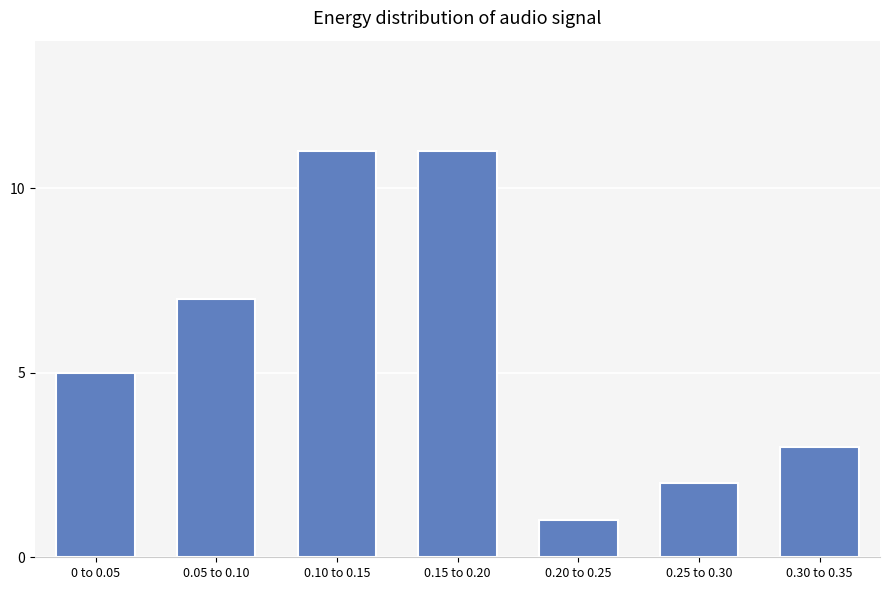

Reading left to right, what are all the values shown in this chart?

5	7	11	11	1	2	3